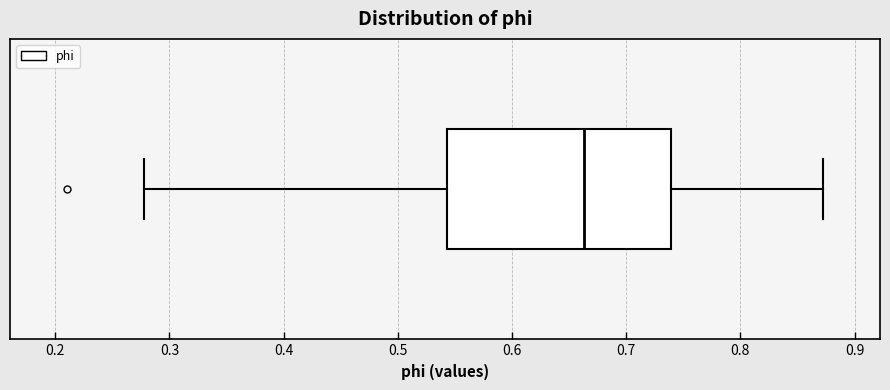

Read this box plot against the x-axis: the position of the median line, the range covered by the box, and the ends of both whiskers. The values are not printed on the chart, so give them approximately, as read against the axis.

median 0.66, box 0.54 to 0.74, whiskers 0.28 to 0.87